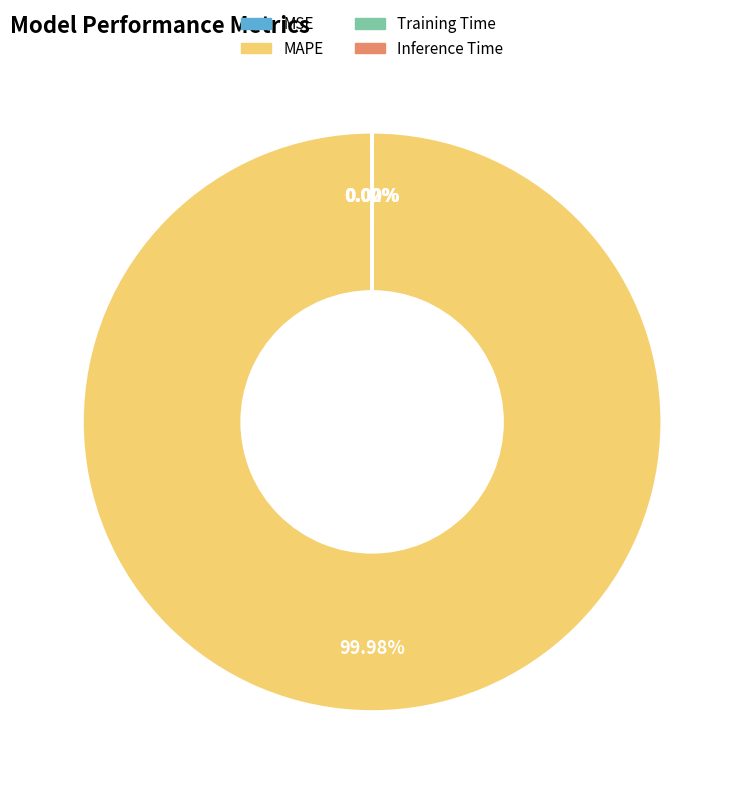

To the nearest percent, what is the average slice percentage?

25%